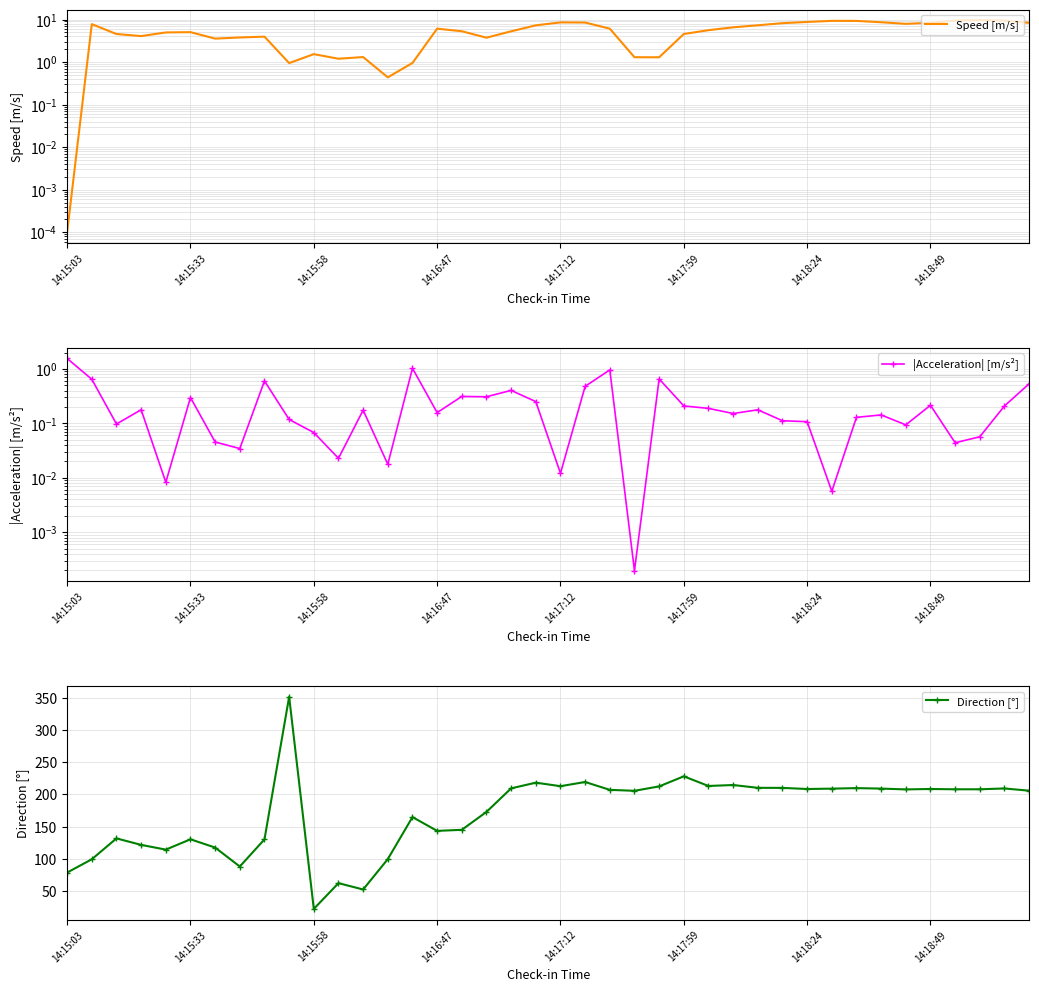

The value of |Acceleration| [m/s²] at 13 is 0.0. True or false?

False